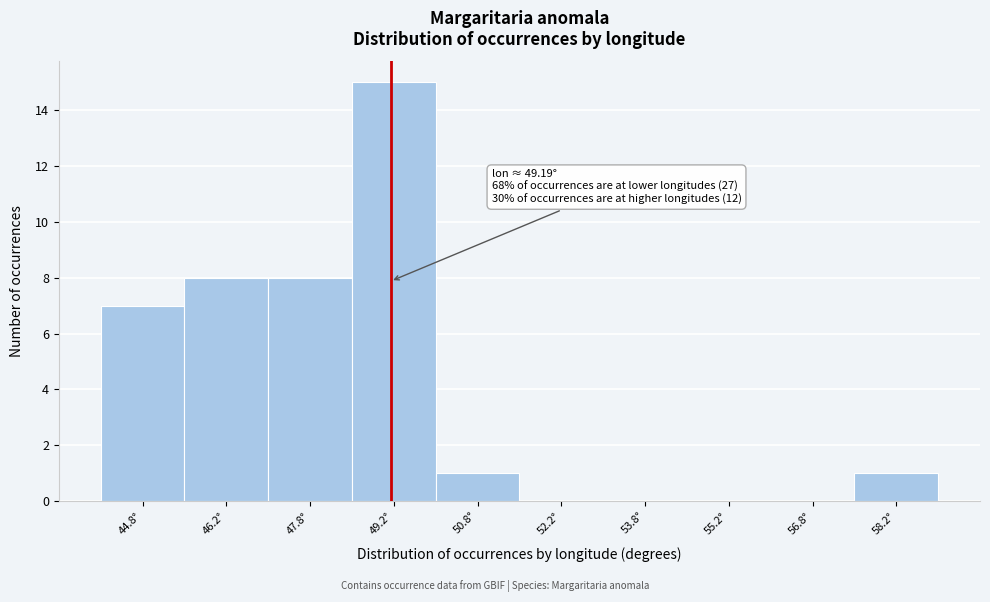

Which range on the x-axis has the tallest bar?

48.5 to 50.0